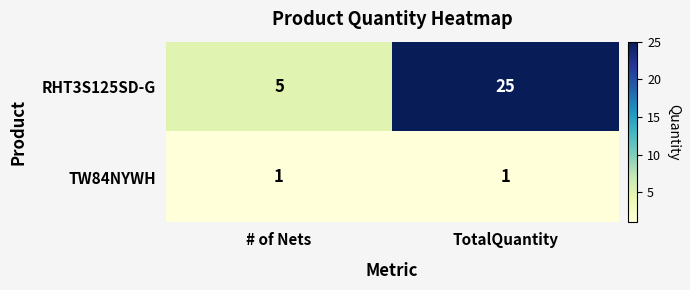

The RHT3S125SD-G series shows 25 at TotalQuantity. True or false?

True